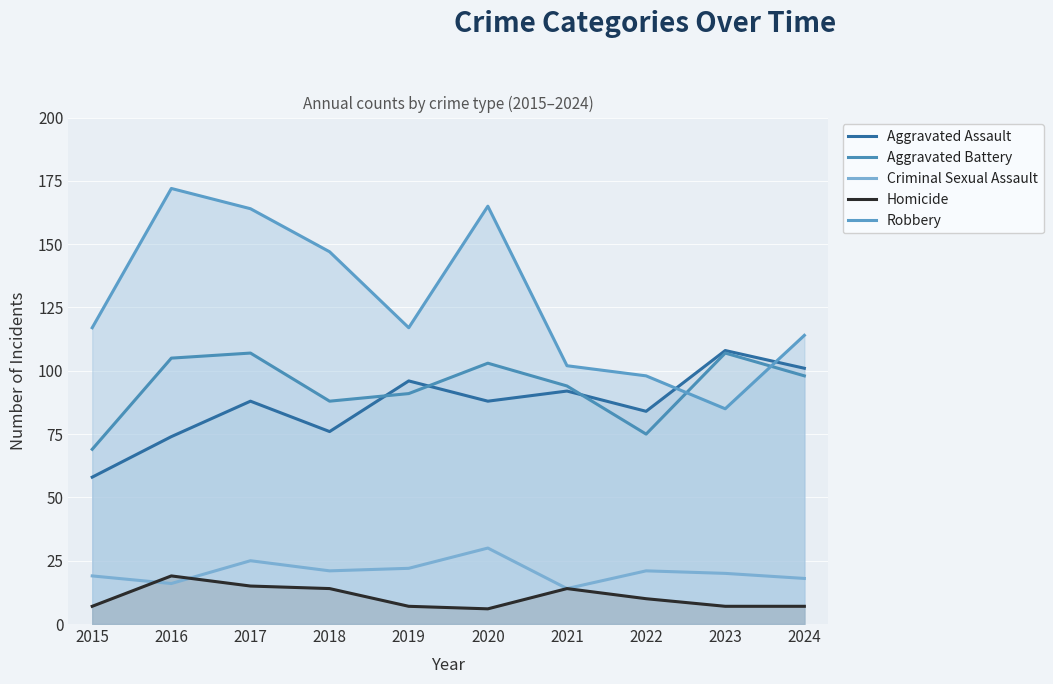

How many interior local valleys does the Aggravated Battery series have?

2